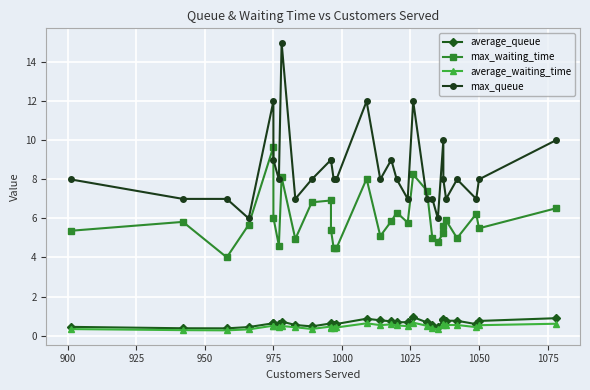

At how many categories does at least one series exceed 13?

1